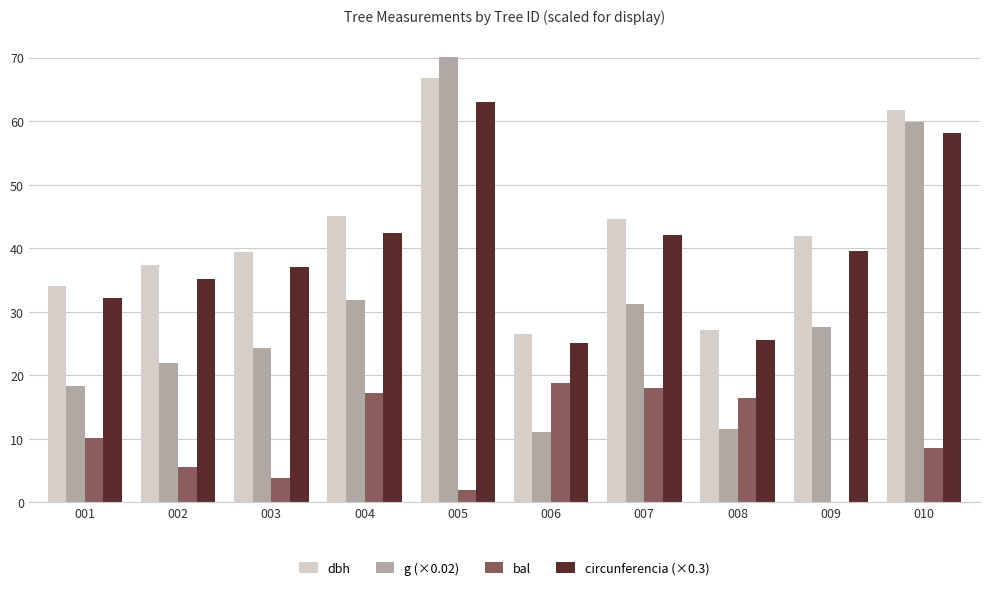

Is the value of circunferencia (×0.3) at 008 greater than the value of dbh at 010?

No